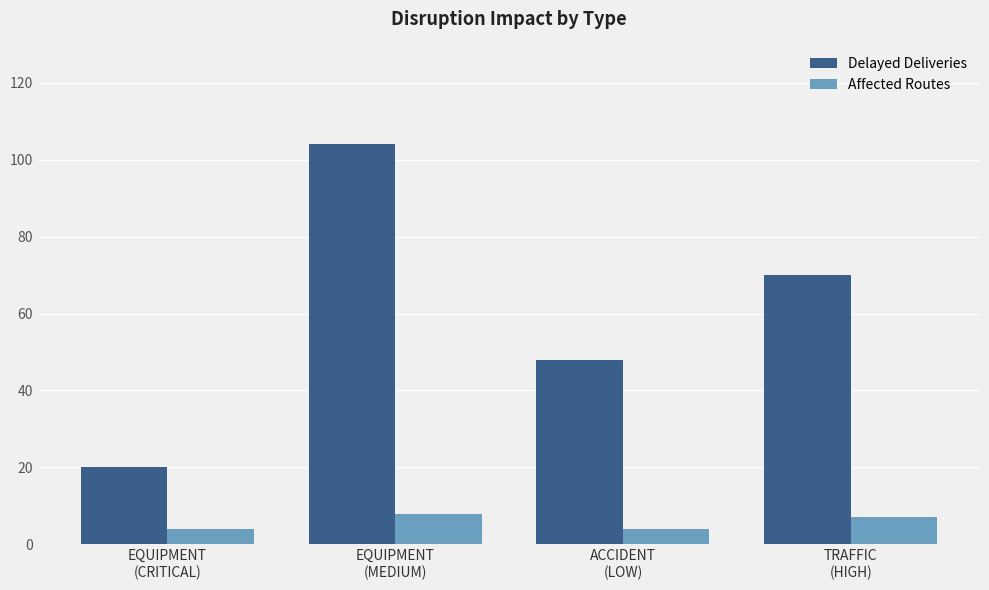

The Affected Routes series shows 7 at TRAFFIC
(HIGH). True or false?

True